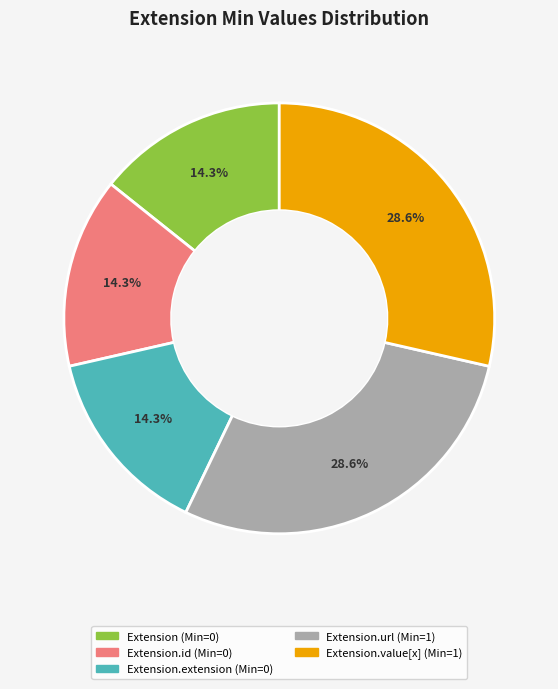

To the nearest percent, what is the difference between the largest and smallest slice percentages?

14%